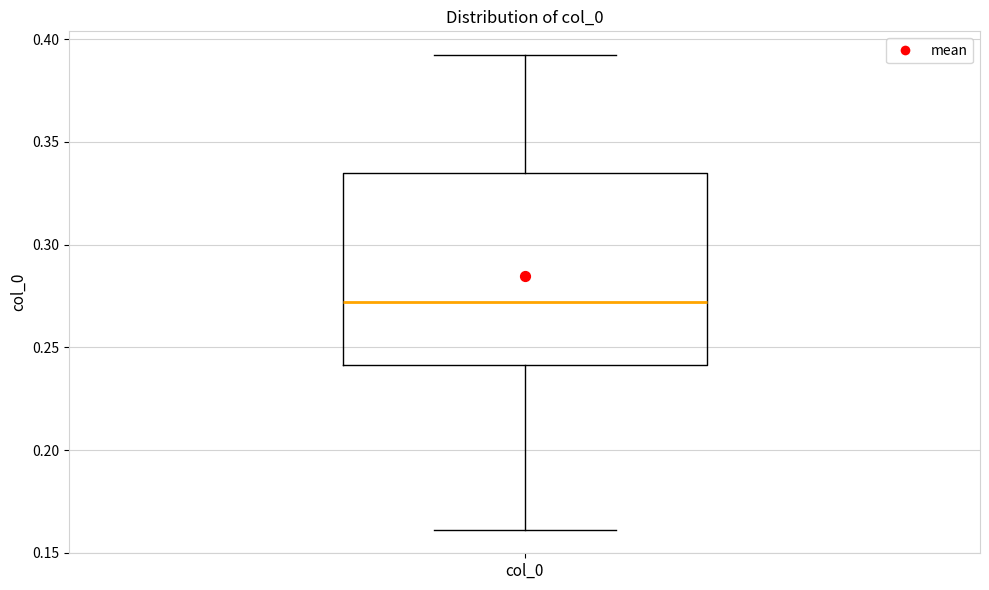

Where does the lower whisker of the box for col_0 end on the y-axis? The values are not printed on the chart, so give them approximately, as read against the axis.

0.160